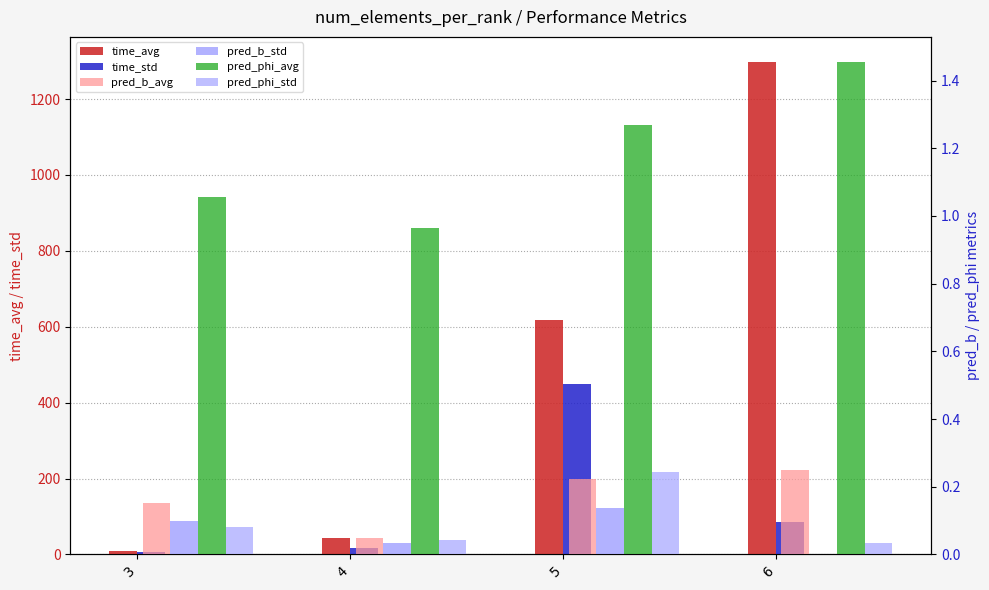

What is the spread (max minus min) of values at 5?

618.8